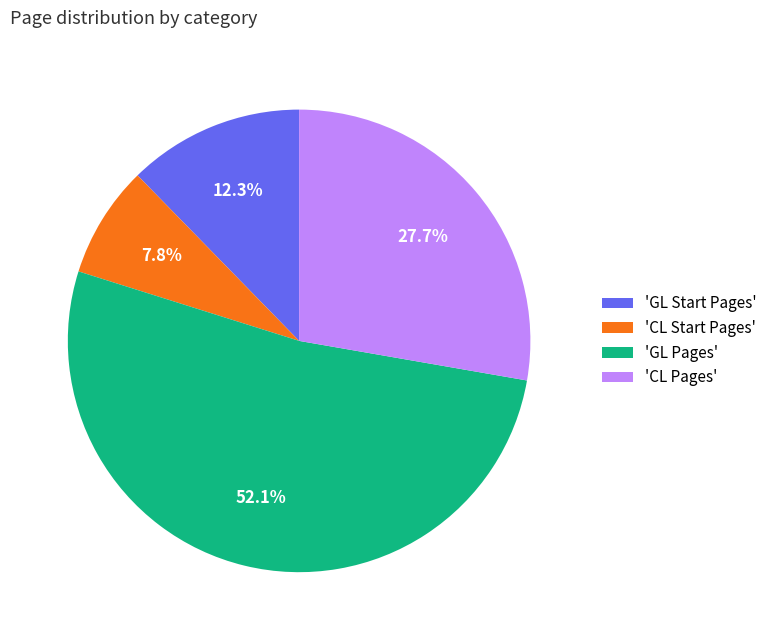

Combined, what portion of the pie is 'GL Pages' and 'CL Start Pages'?

60.0%